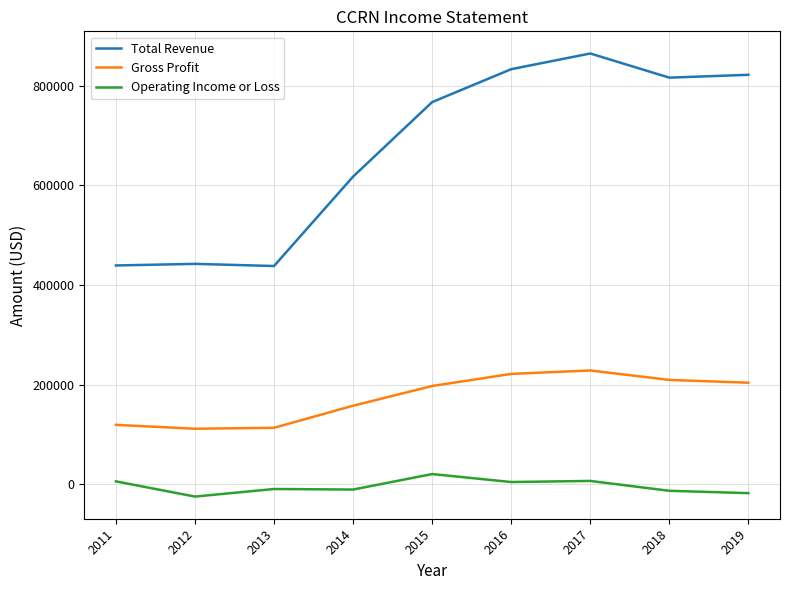

What is the maximum value shown in the chart?

865000